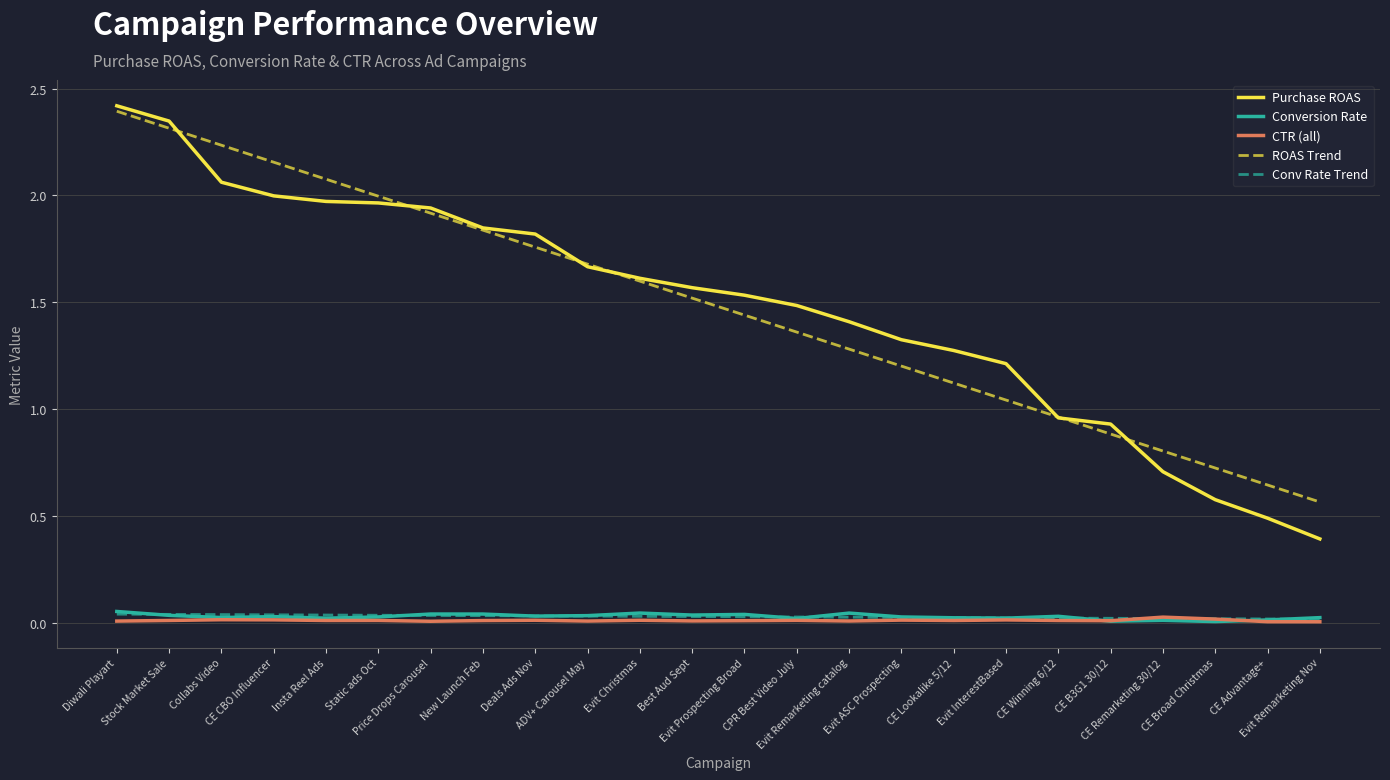

At which category is the sum across all series the highest?

Diwali Playart